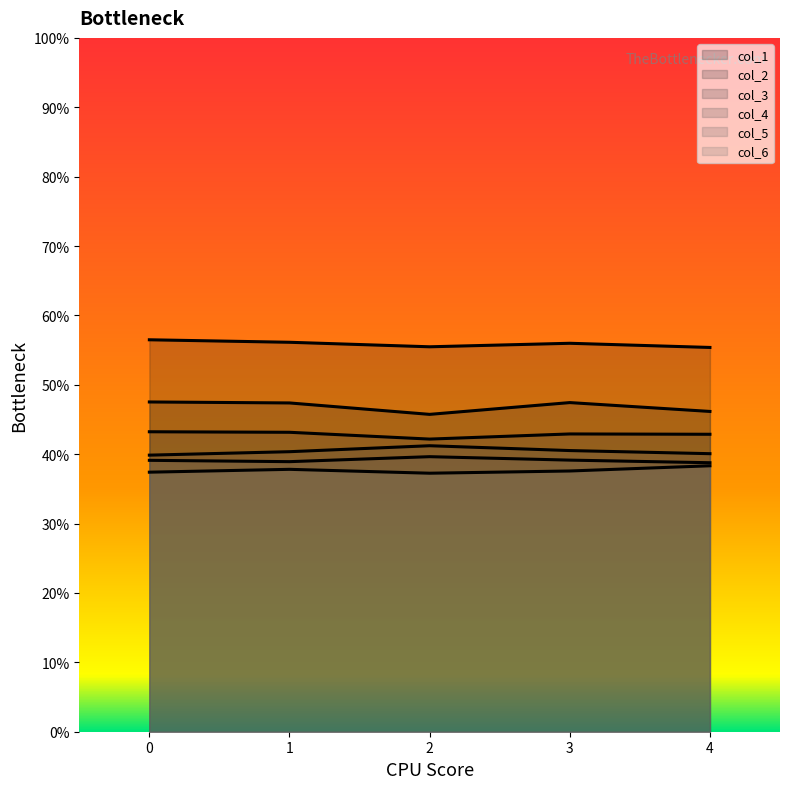

What is the average value of the col_3 series?

0.4